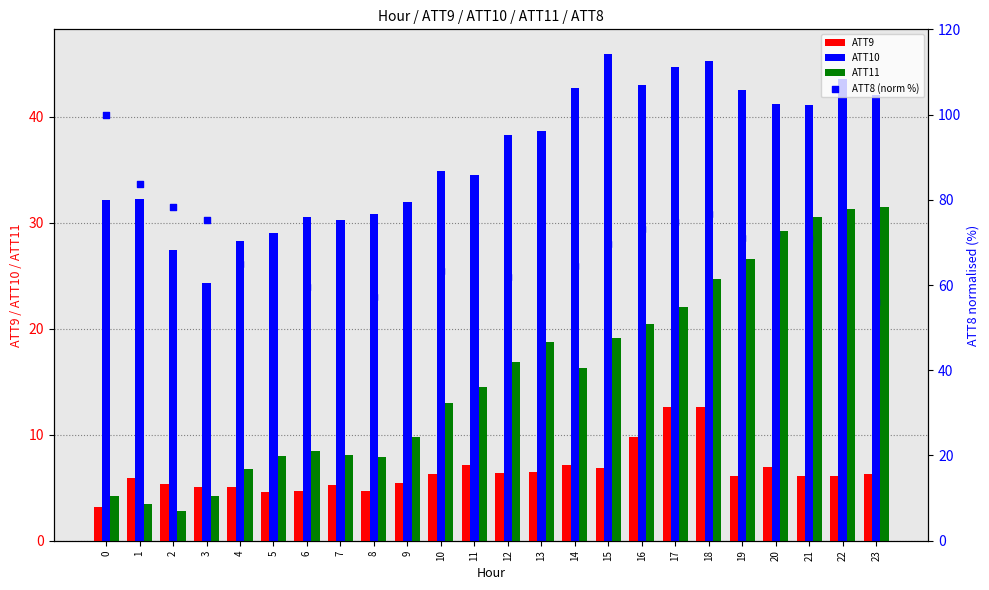

The value of ATT10 at 15 is 11.5. True or false?

False